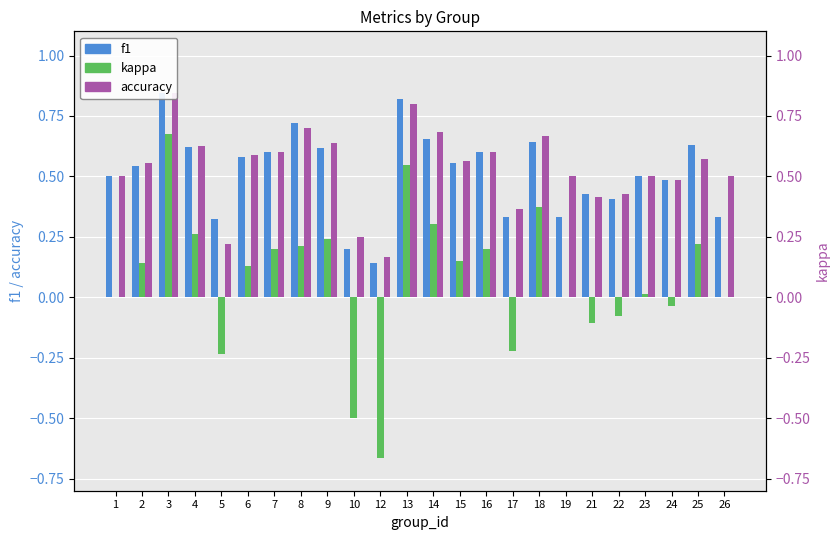

Count the number of categories in the chart.

24